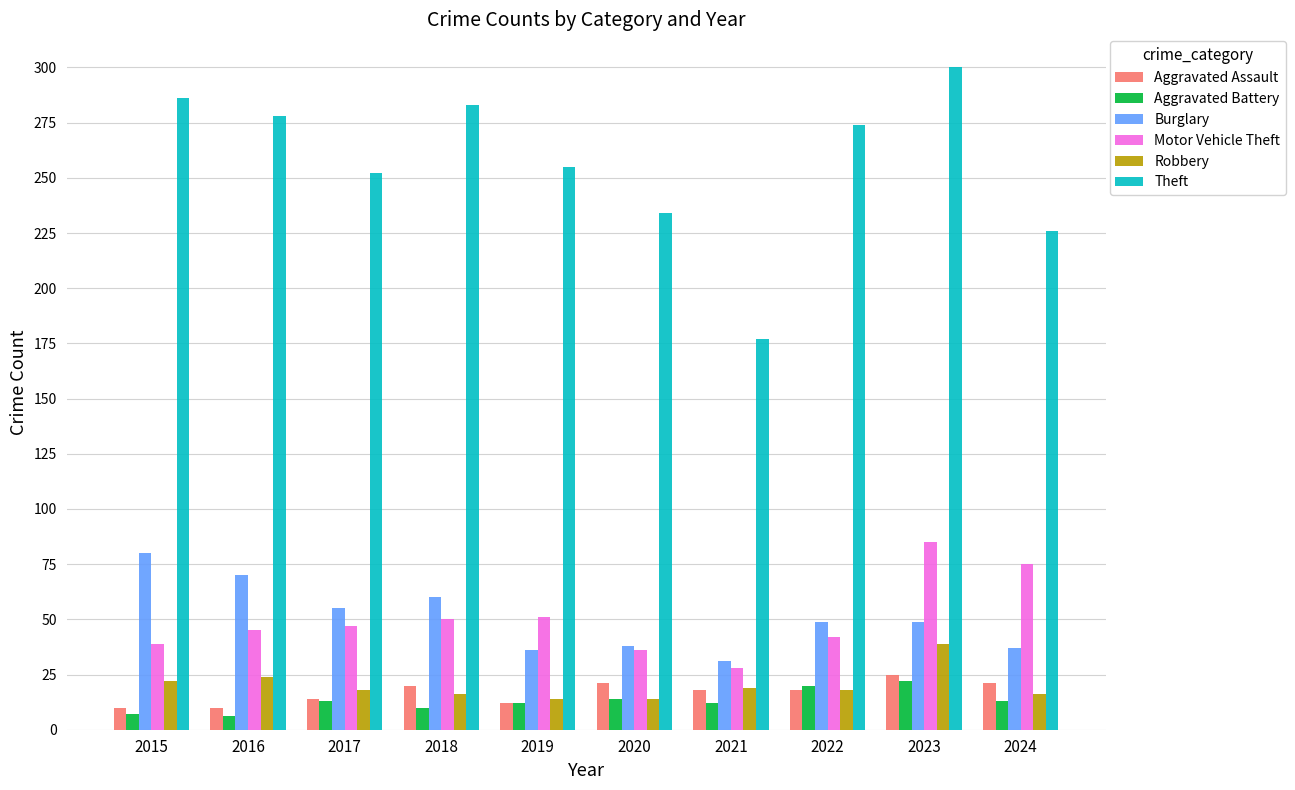

Does the chart contain stacked bars?

No